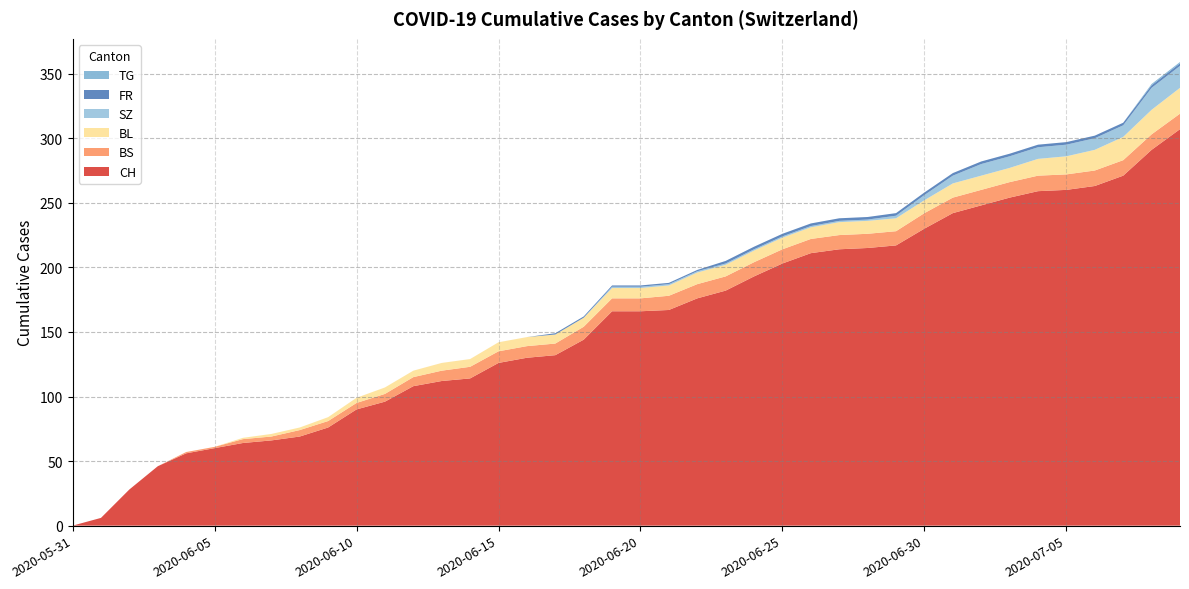

Reading left to right, extract all data points from this chart.

CH: 0	6	28	46	56	60	64	66	69	76	90	96	108	112	114	126	130	132	144	166	166	167	176	182	193	203	211	214	215	217	230	242	248	254	259	260	263	271	291	307
BS: 0	0	0	0	1	1	3	3	5	5	5	6	7	8	9	9	9	9	10	10	10	11	11	11	11	11	11	11	11	11	12	12	12	12	12	12	12	12	12	12
BL: 0	0	0	0	0	0	1	2	2	3	4	5	5	6	6	7	7	7	7	8	8	8	9	9	9	9	9	10	10	10	10	11	11	11	13	14	16	18	19	20
SZ: 0	0	0	0	0	0	0	0	0	0	0	0	0	0	0	0	0	0	0	1	1	1	1	1	1	1	1	1	1	2	4	6	9	9	9	9	9	9	17	17
FR: 0	0	0	0	0	0	0	0	0	0	0	0	0	0	0	0	0	1	1	1	1	1	1	2	2	2	2	2	2	2	2	2	2	2	2	2	2	2	2	2
TG: 0	0	0	0	0	0	0	0	0	0	0	0	0	0	0	0	0	0	0	0	0	0	0	0	0	0	0	0	0	0	0	0	0	0	0	0	0	0	1	1